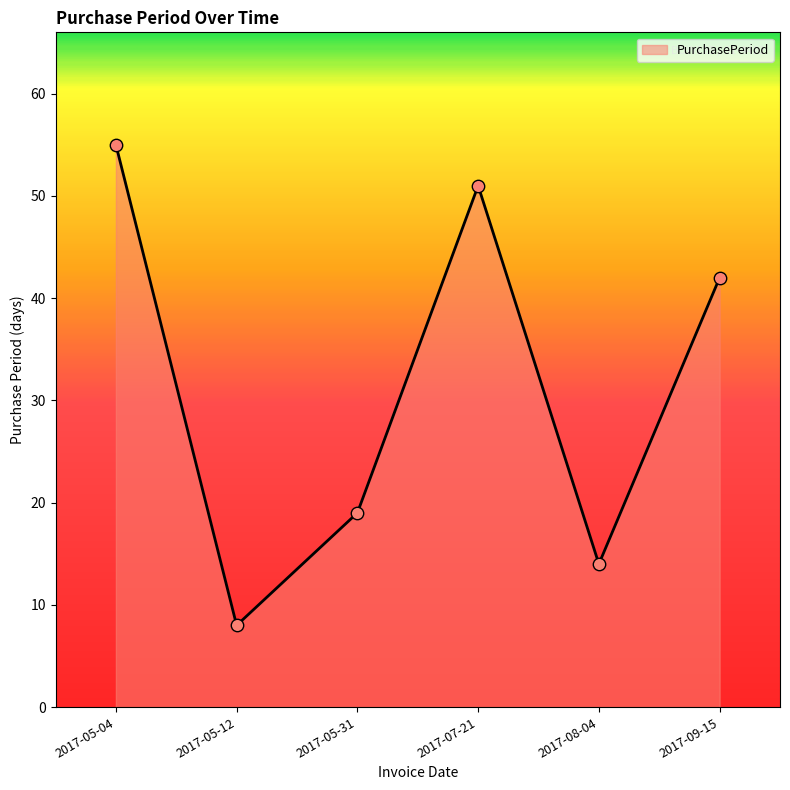

What is the change in value from 2017-07-21 to 2017-08-04?

-37